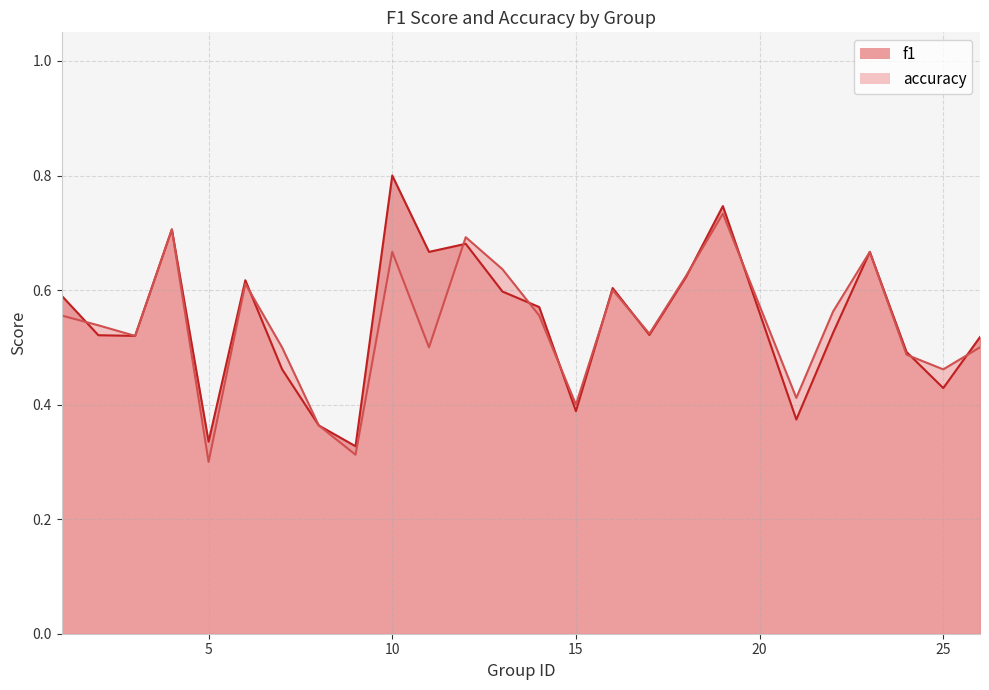

What are all the series names shown in the legend?

f1, accuracy